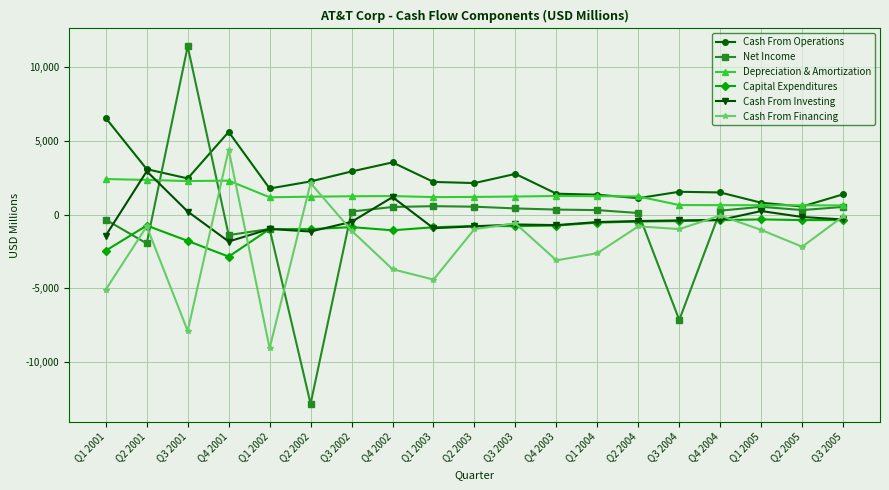

At which category does Cash From Investing reach its first local valley?

Q4 2001